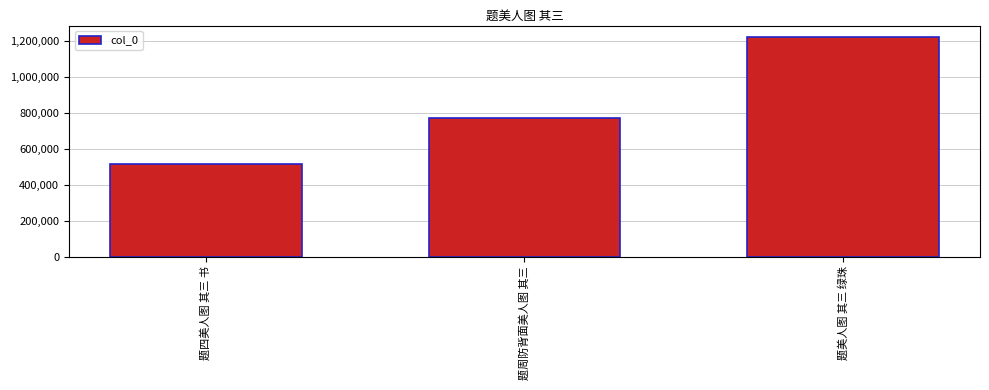

What is the value of the 2nd bar from the left?

767461